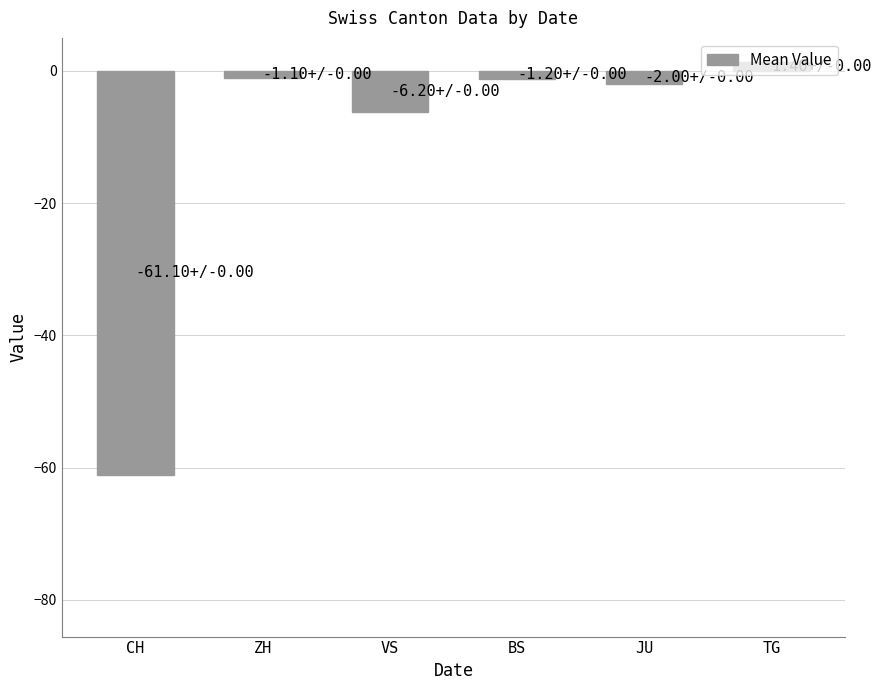

What is the value of the 6th bar from the left?

1.4